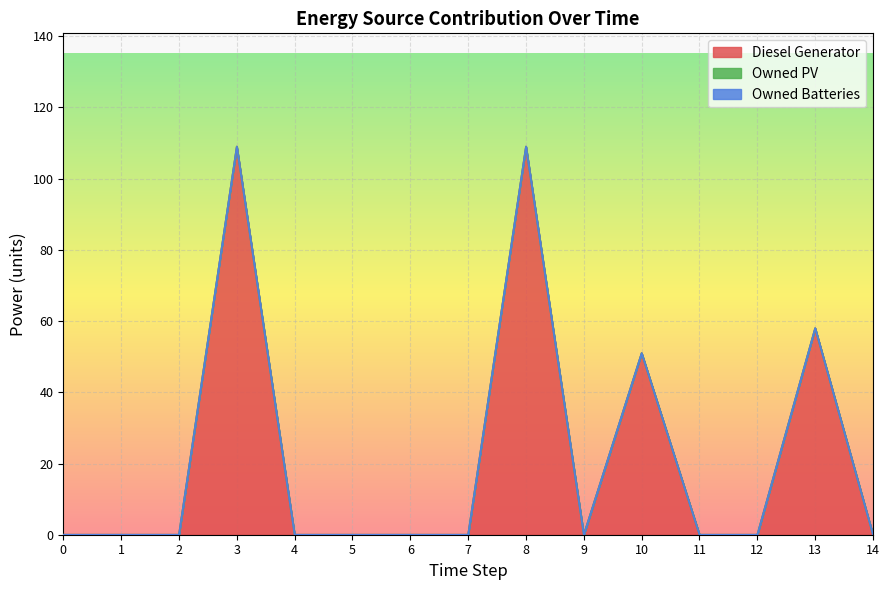

Reading right to left, list all the values displayed in this chart.

Diesel Generator: 0	58	0	0	51	0	109	0	0	0	0	109	0	0	0
Owned PV: 0	0	0	0	0	0	0	0	0	0	0	0	0	0	0
Owned Batteries: 0	0	0	0	0	0	0	0	0	0	0	0	0	0	0